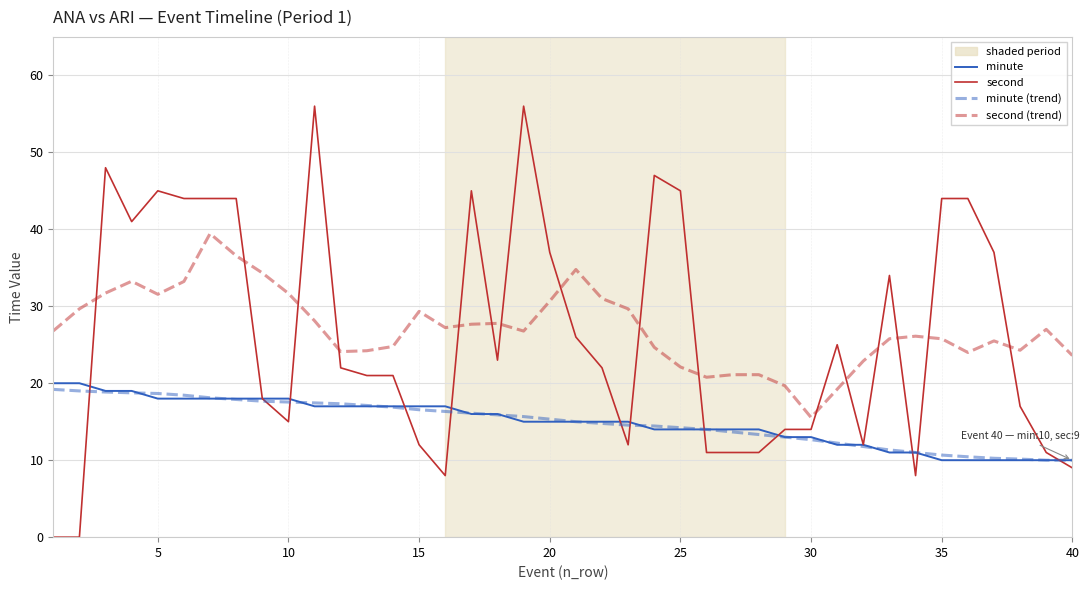

Which series has the widest spread of values?

second